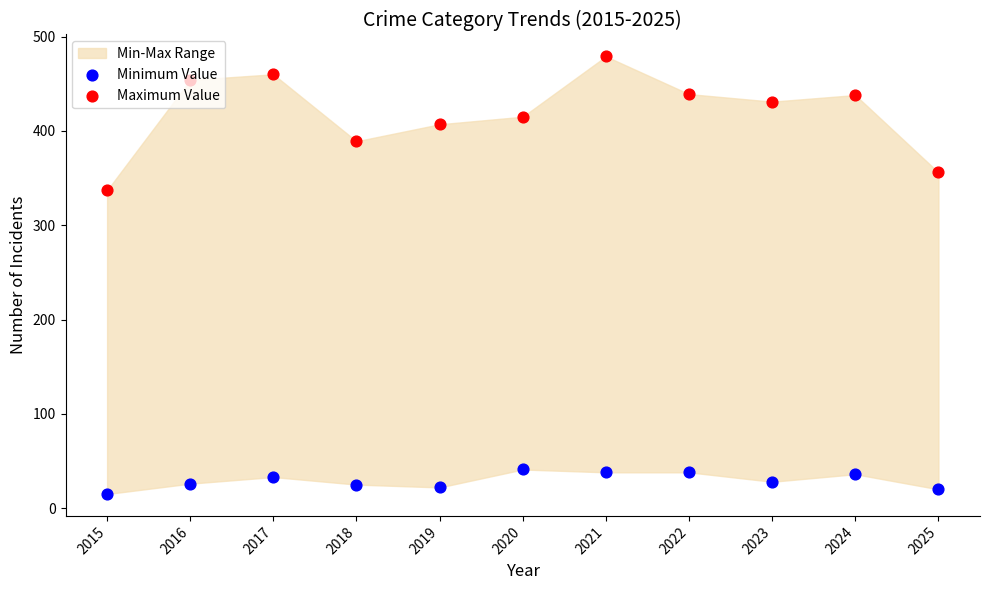

At how many categories does at least one series exceed 405?

8